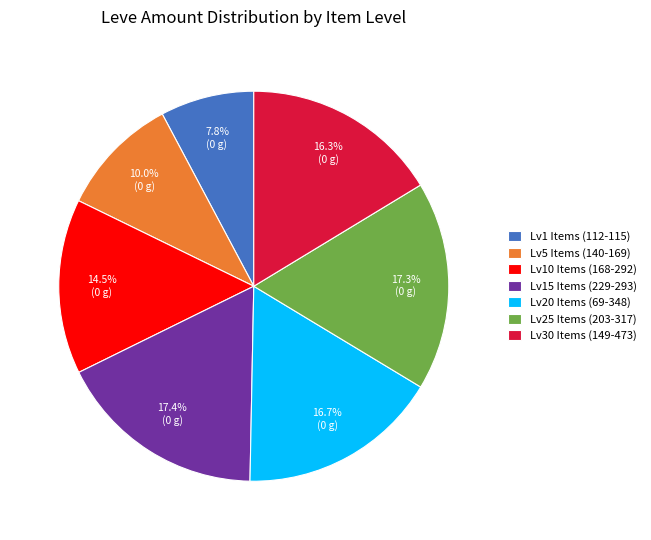

What is the smallest slice in the pie chart?

Lv1 Items (112-115)